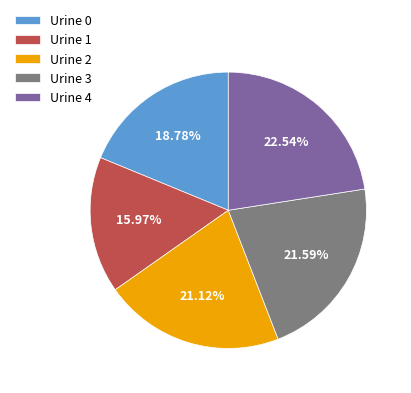

To the nearest percent, what is the difference between the Urine 0 and Urine 2 slice percentages?

2%